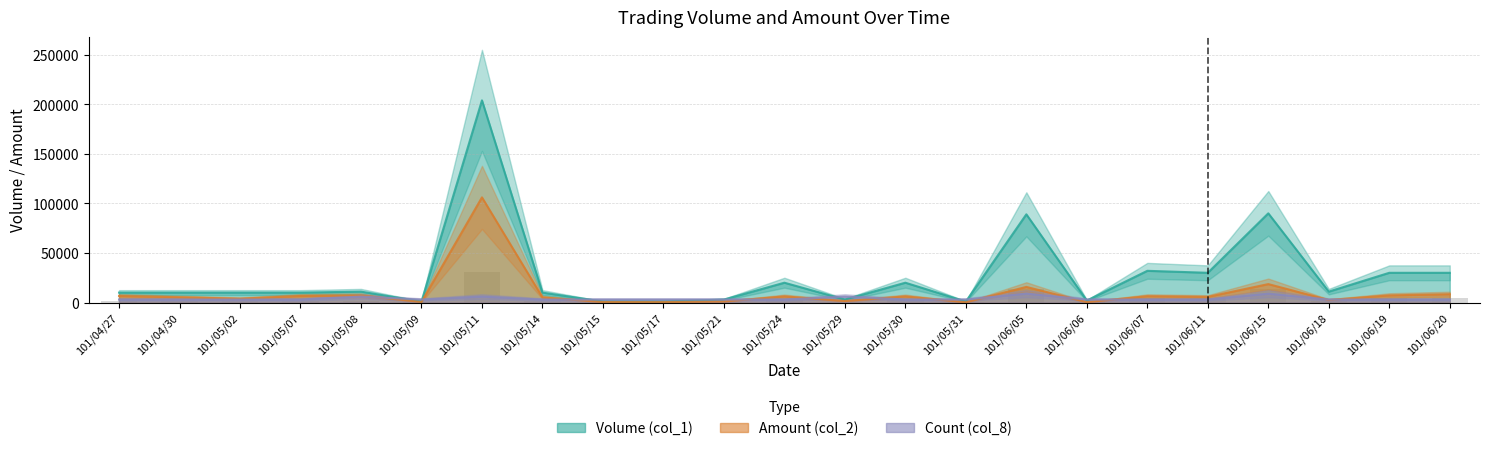

What is the value of the Amount (col_2) bar at the 2nd from the left?

5300